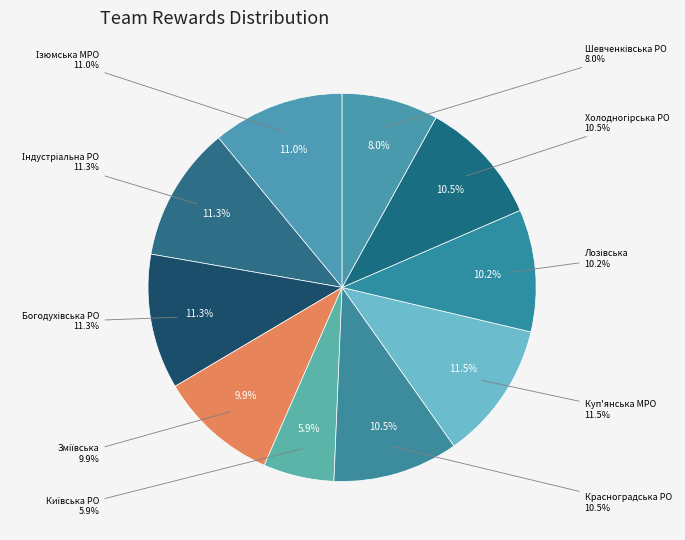

To the nearest percent, what is the difference between the largest and smallest slice percentages?

6%